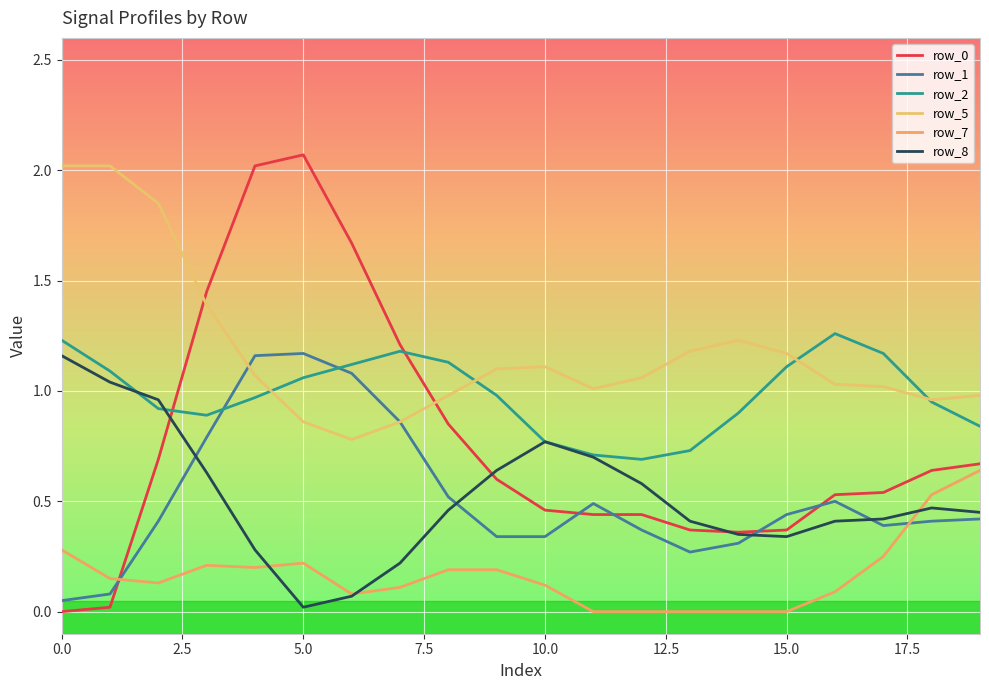

True or false: row_8 and row_2 cross at least once.

True